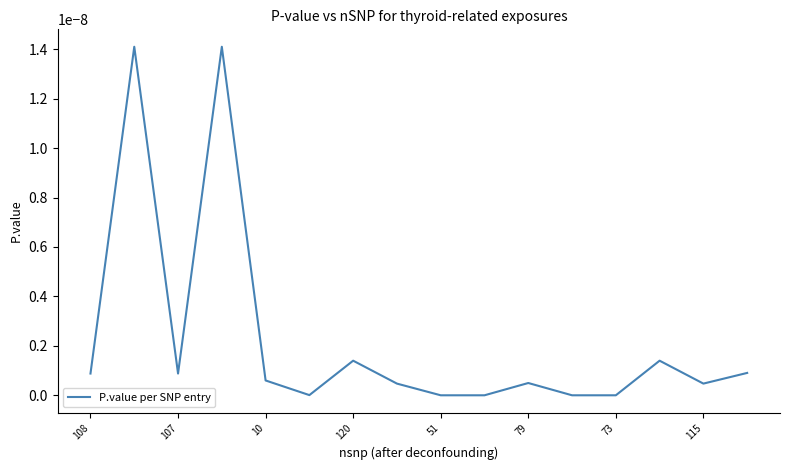

How many interior local valleys (lower than both neighbors) does the data have?

5